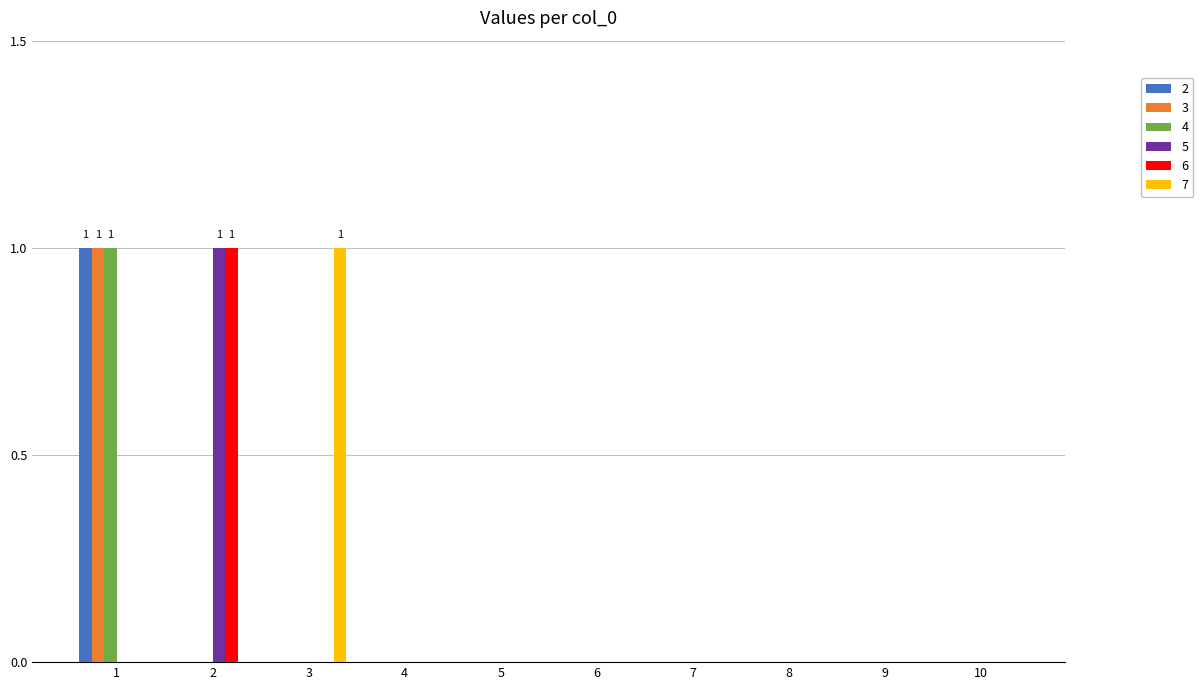

Between 3 and 10, which series saw the biggest shift?

7